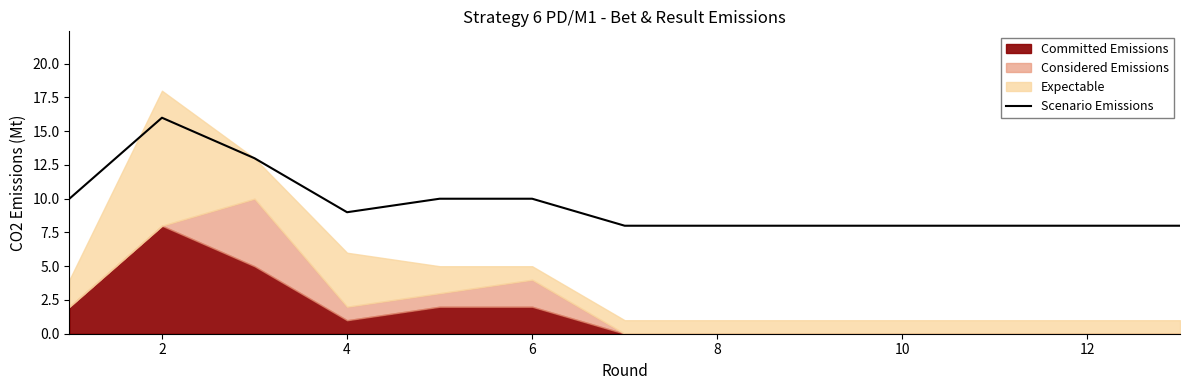

Where is the first local maximum?

2